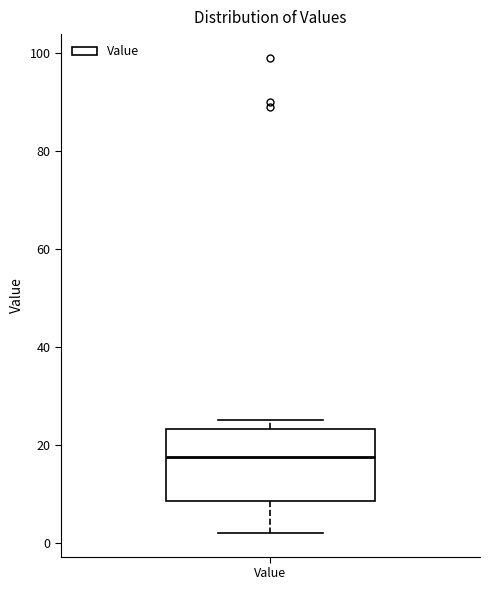

Where is the lower edge of the box for Value on the y-axis? The values are not printed on the chart, so give them approximately, as read against the axis.

8